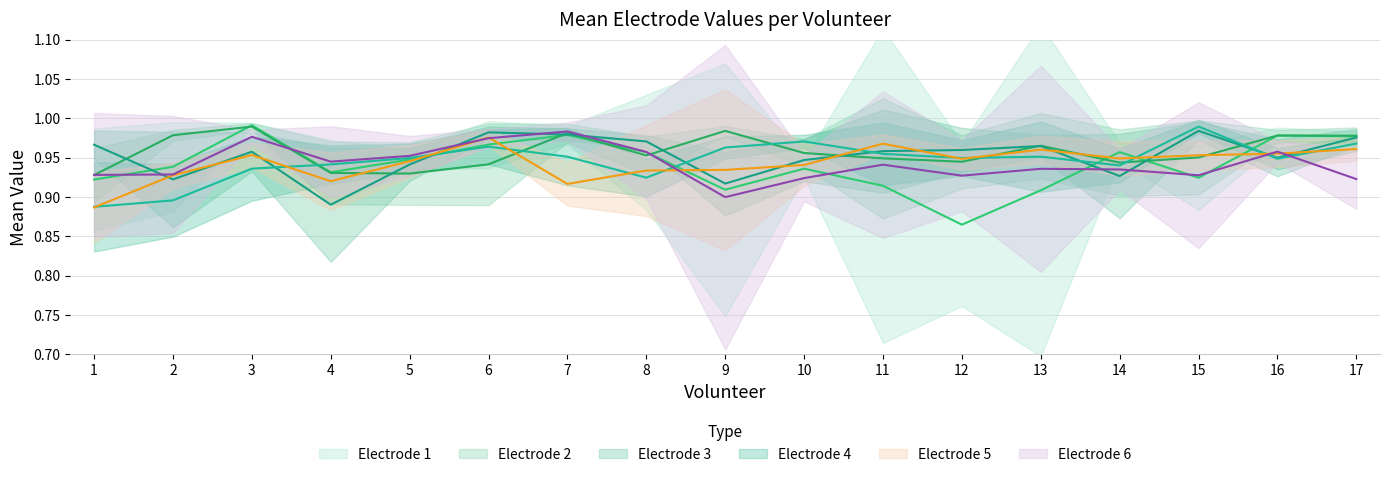

Is the value of Electrode 6 at 8 greater than the value of Electrode 4 at 11?

Yes